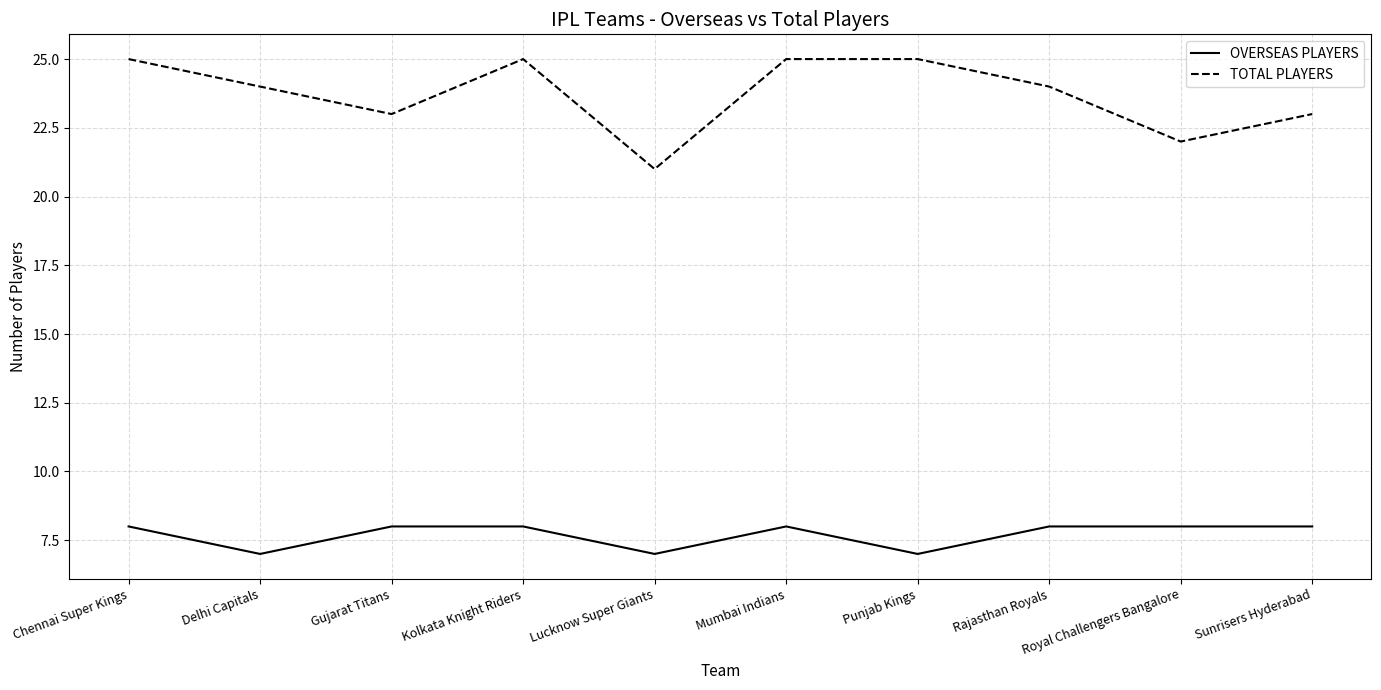

Is the value of TOTAL PLAYERS at Punjab Kings greater than the value of OVERSEAS PLAYERS at Lucknow Super Giants?

Yes